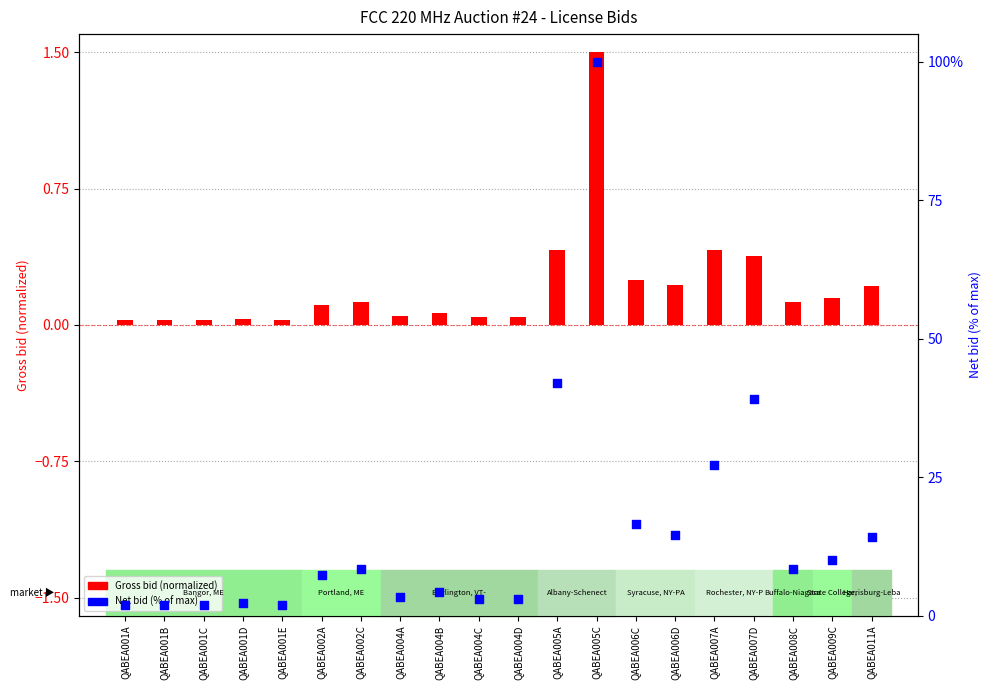

At how many categories does at least one series exceed 39?

3